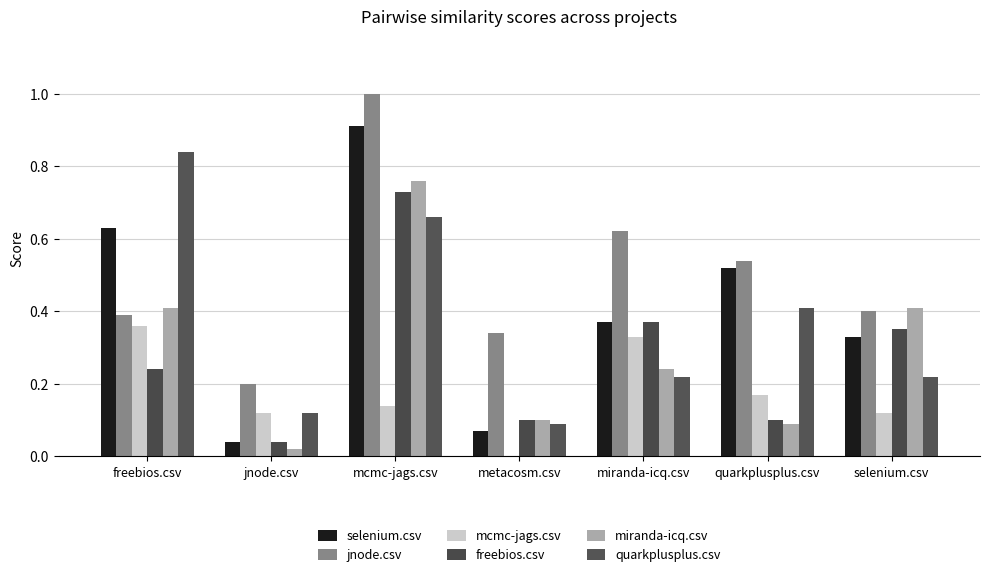

What is the maximum value for mcmc-jags.csv?

0.4